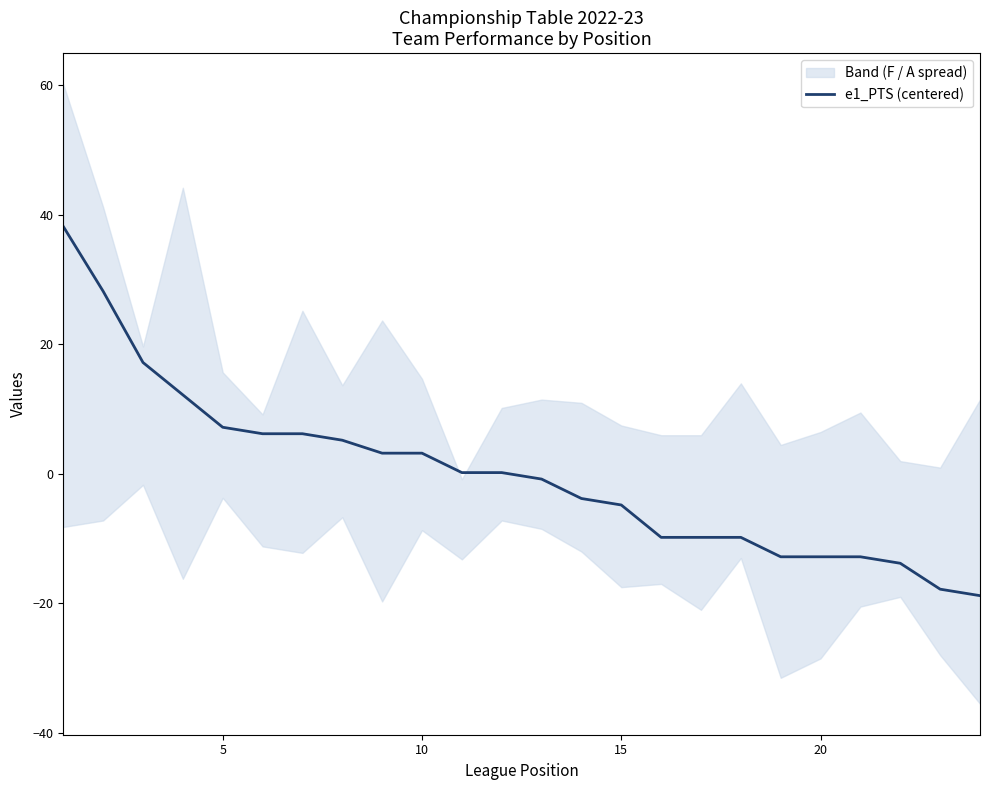

True or false: the data has more than 0 interior local peaks.

False